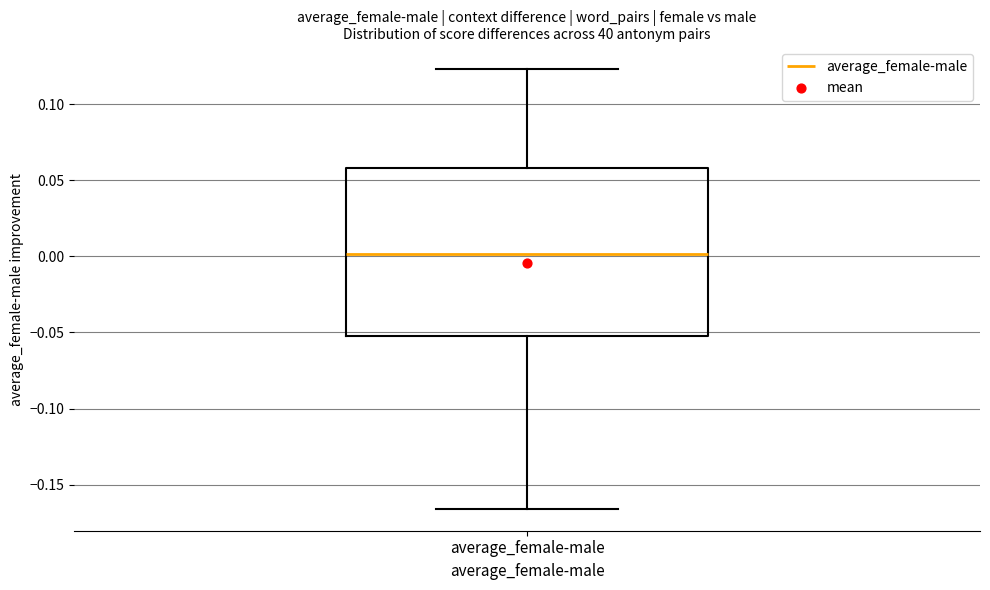

Read this box plot against the y-axis: the position of the median line, the range covered by the box, and the ends of both whiskers. The values are not printed on the chart, so give them approximately, as read against the axis.

median 0.000, box -0.050 to 0.060, whiskers -0.165 to 0.125